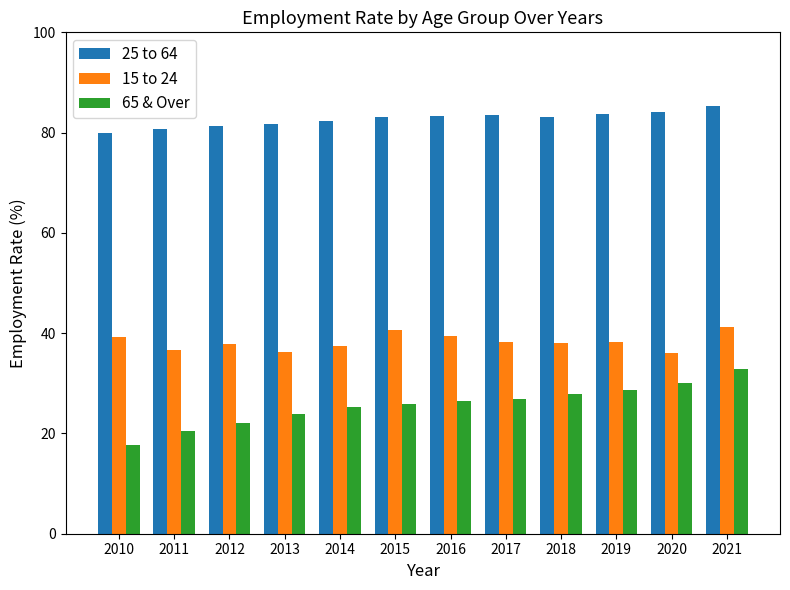

The value of 15 to 24 at 2010 is 39.2. True or false?

True